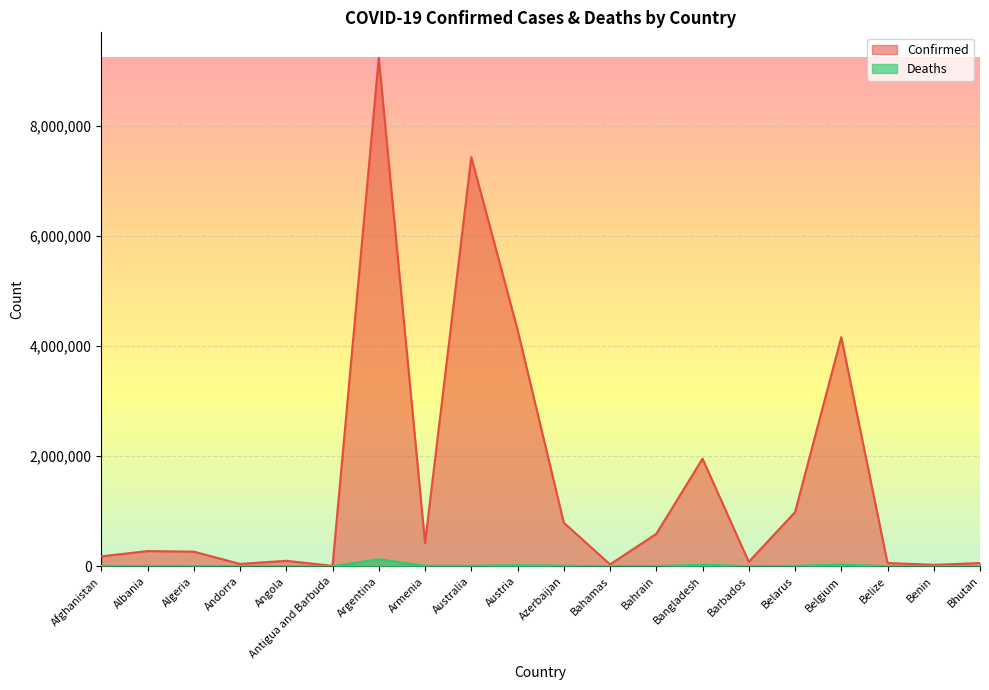

Is the value of Confirmed at Belarus greater than the value of Deaths at Armenia?

Yes